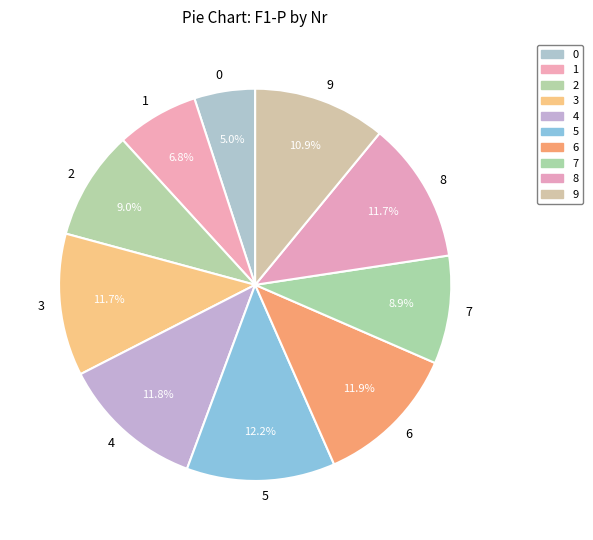

Does 3 account for over 50% of the chart?

No